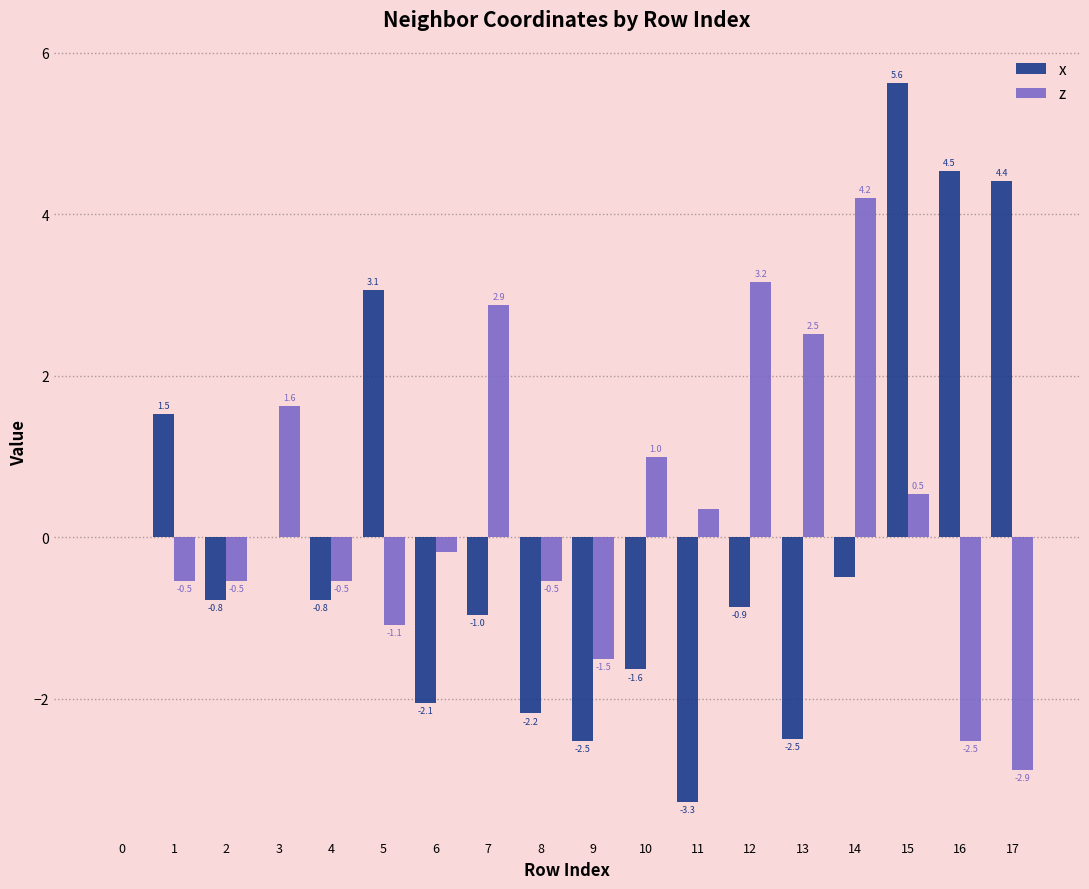

Which series changed the most between 3 and 12?

z